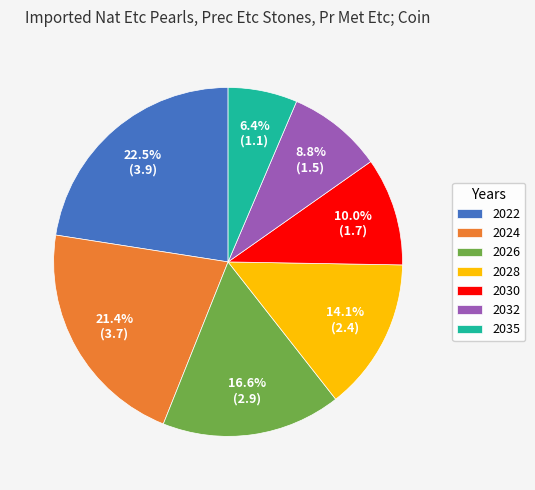

What percentage is NOT represented by 2035?

93.6%